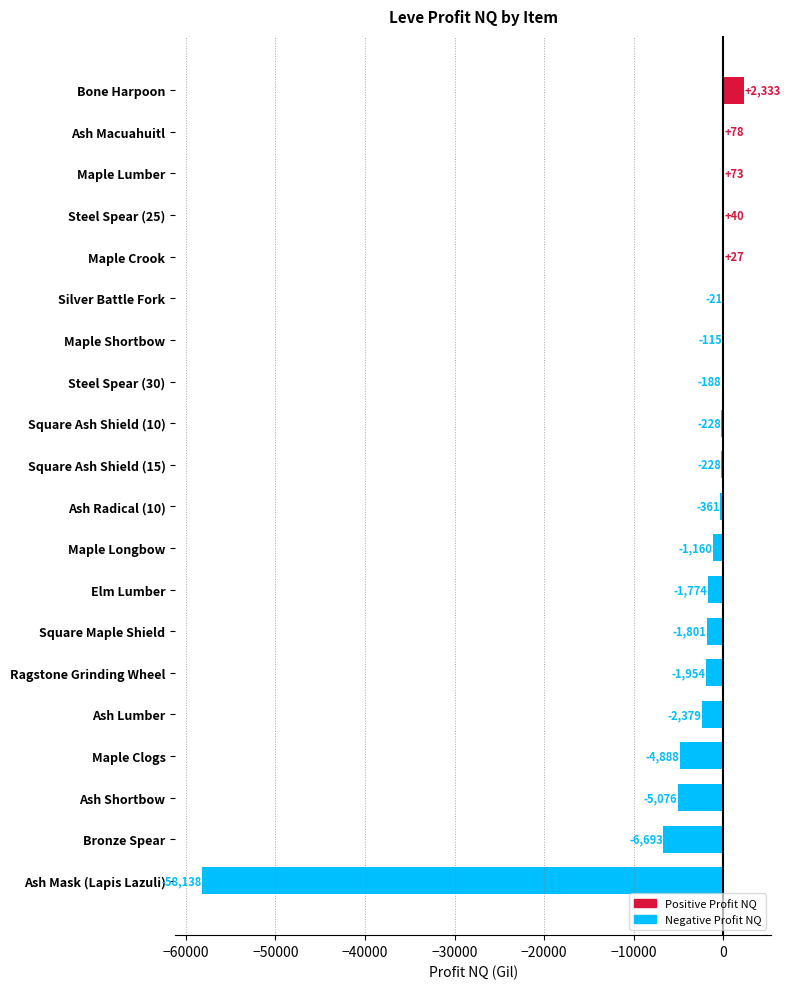

Which category has the highest value across all series?

Bone Harpoon